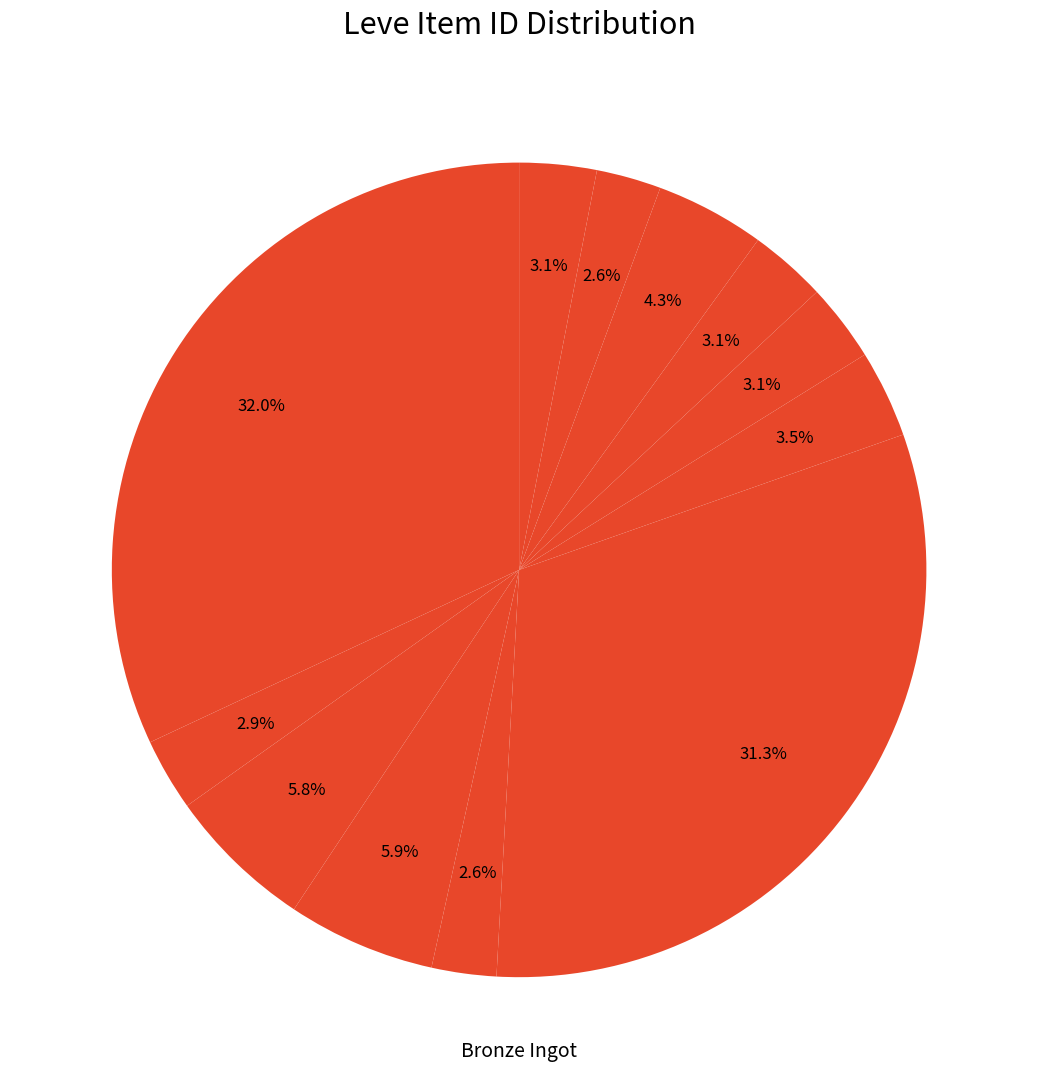

How many slices are in this pie chart?

12